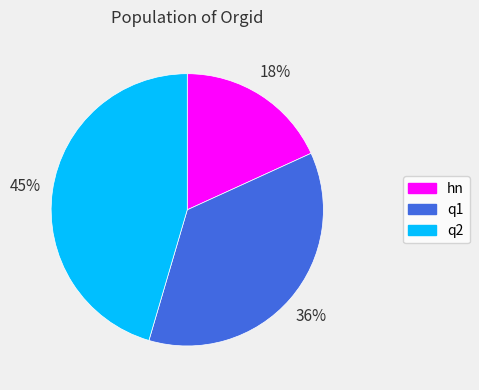

Is the sum of q2 and q1 greater than half?

Yes